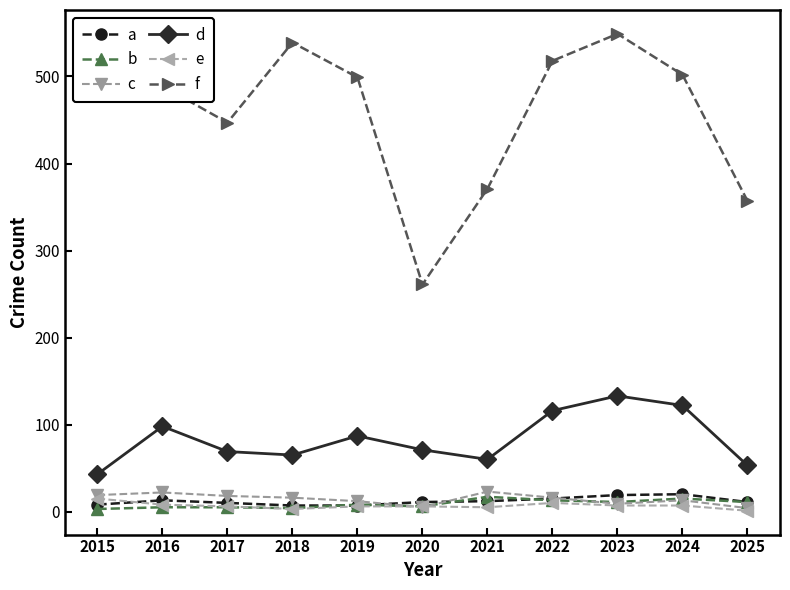

What is the difference between the maximum and minimum values in the a series?

13